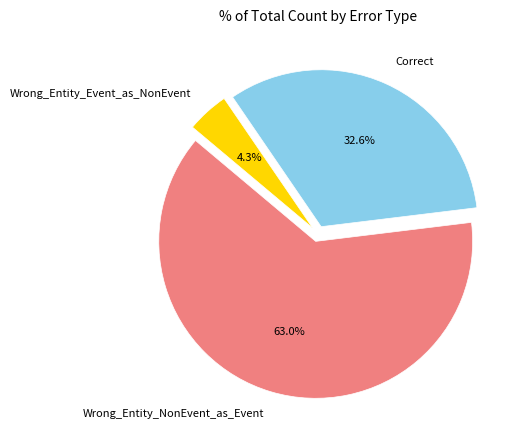

What percentage is the Correct slice, to the nearest percent?

33%